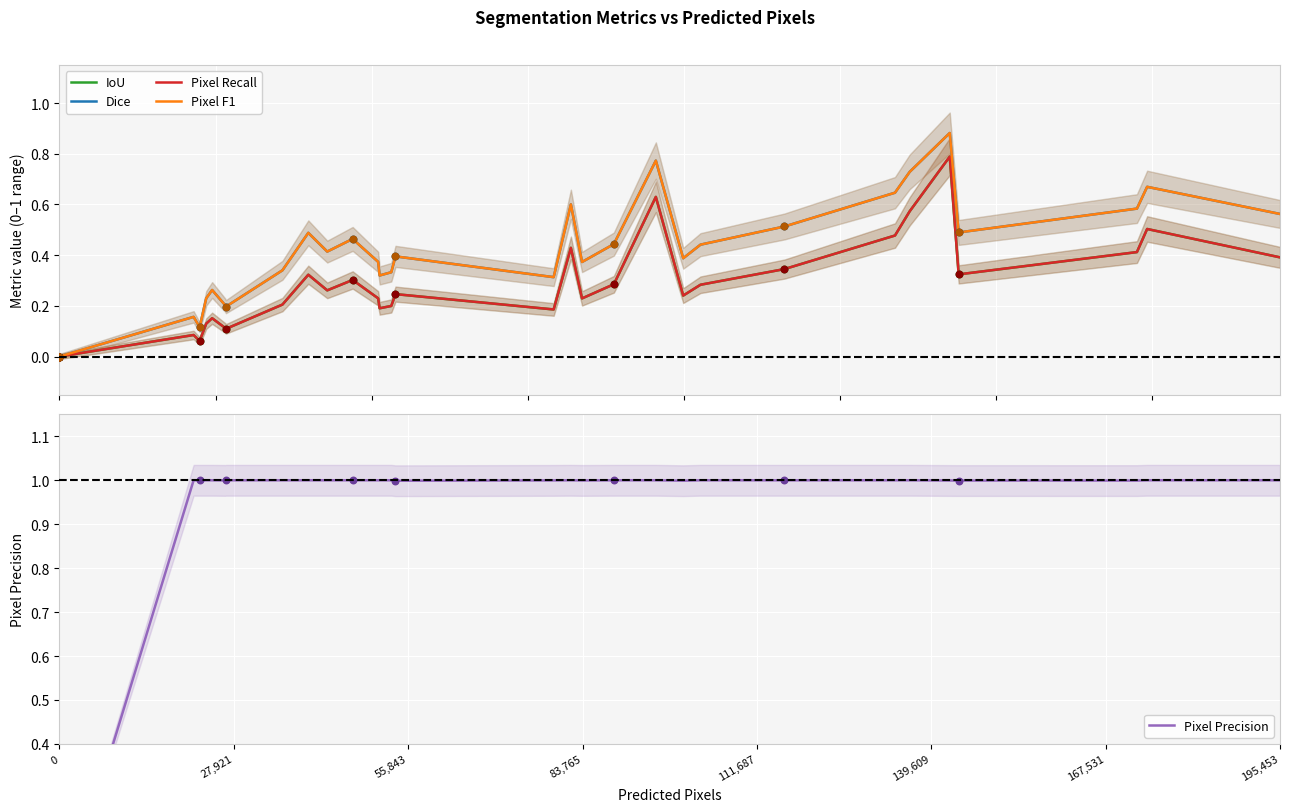

Is the value of Pixel Precision at 21 greater than the value of Pixel Recall at 26?

Yes